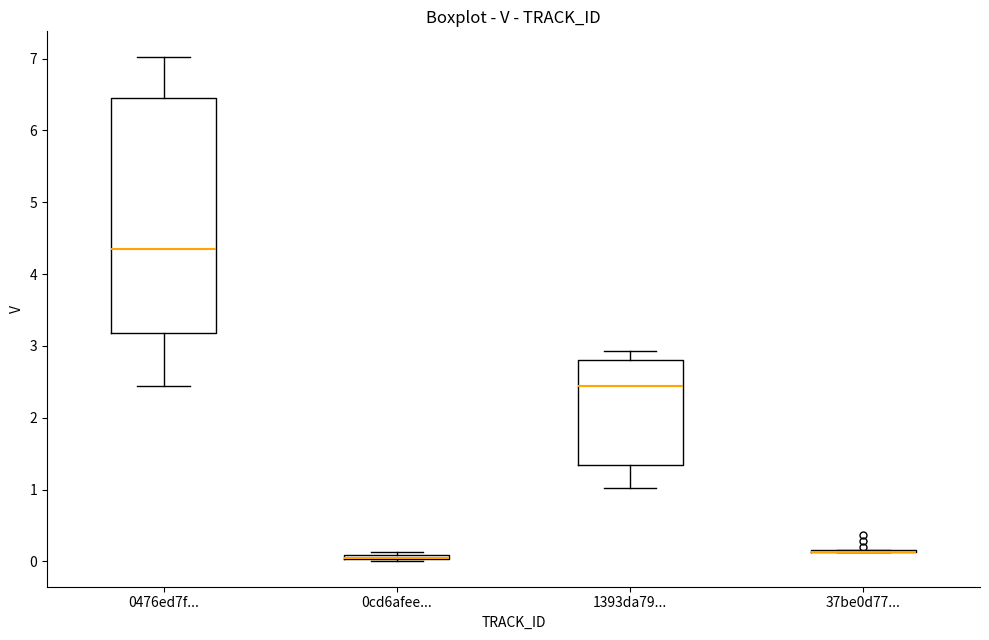

Where is the lower edge of the box for 0476ed7f... on the y-axis? The values are not printed on the chart, so give them approximately, as read against the axis.

3.2